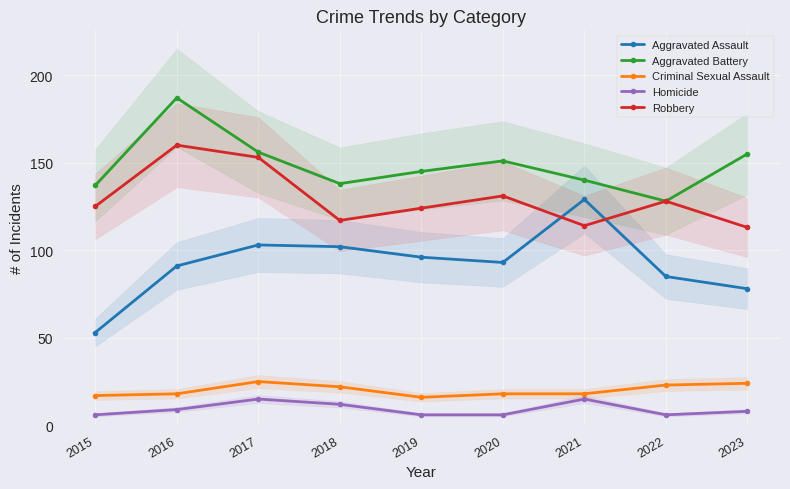

What is the difference between the maximum and minimum values in the Homicide series?

9